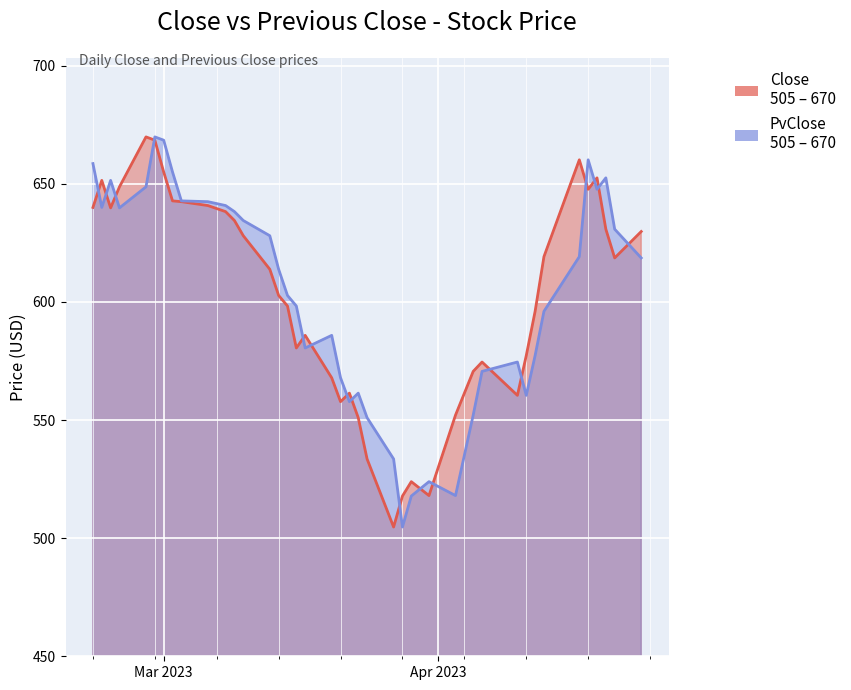

What is the value of the PvClose point at the 32nd from the left?

560.4